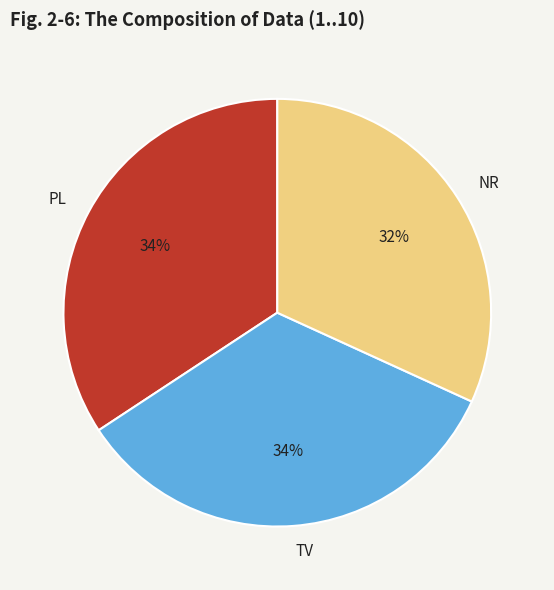

To the nearest percent, what percentage of the pie is NR?

32%